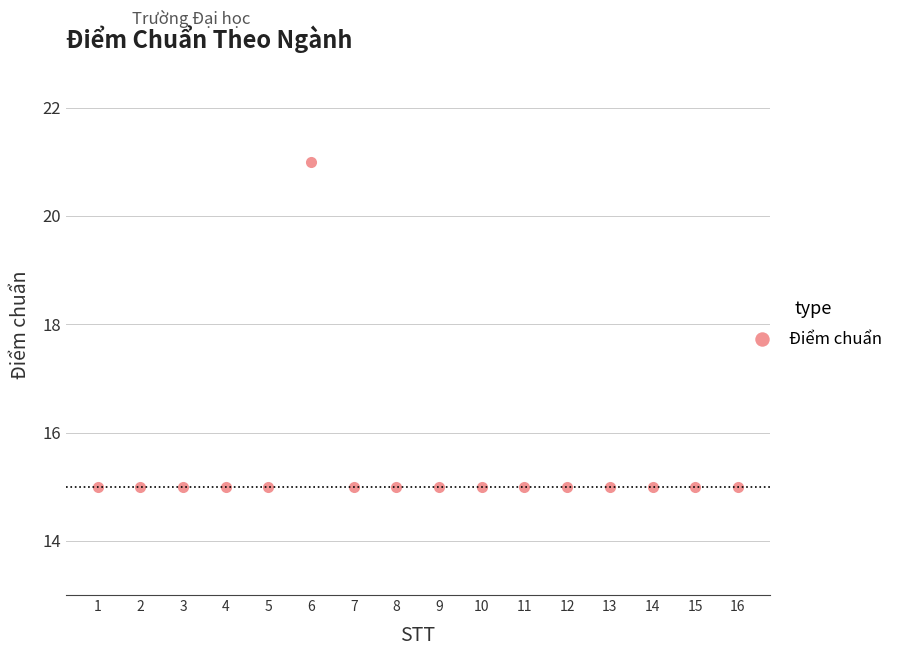

What value does the data have at 16?

15